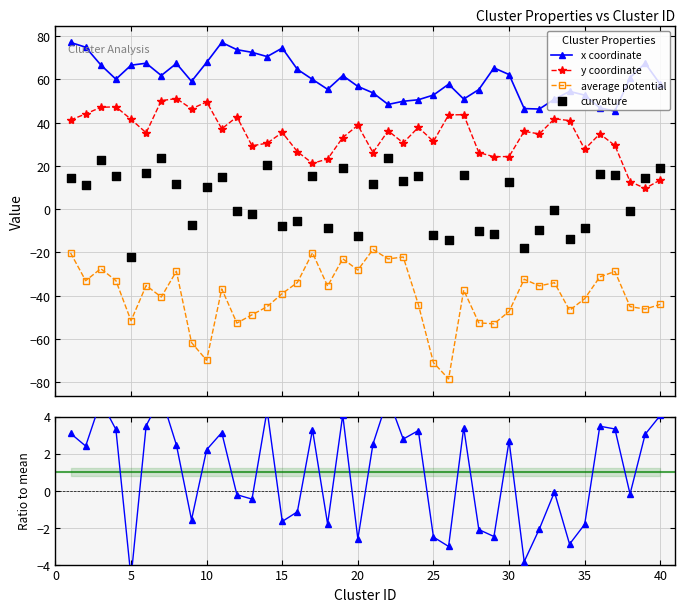

At how many categories does at least one series exceed 30?

40